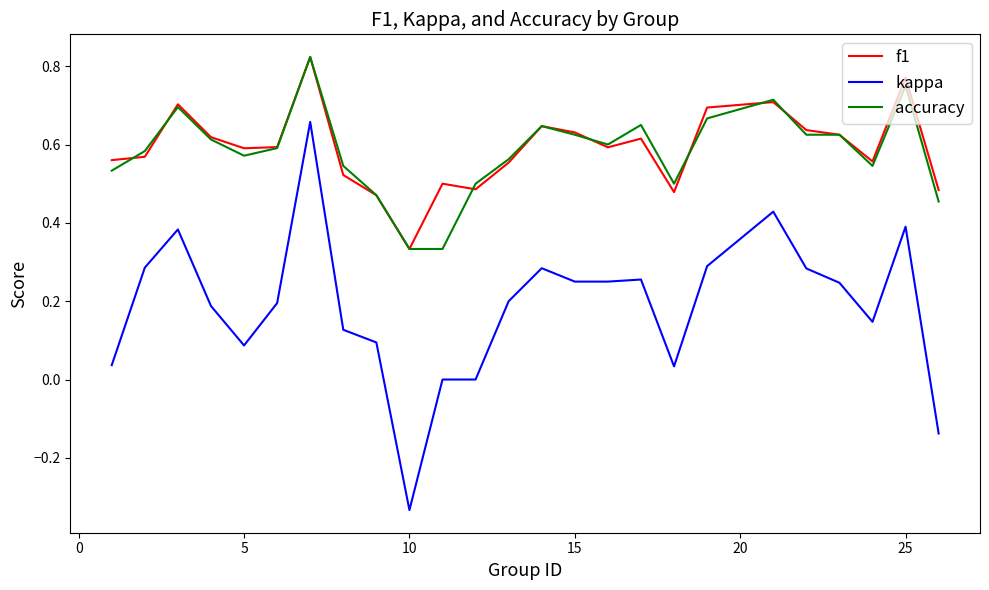

Which series has the widest spread of values?

kappa